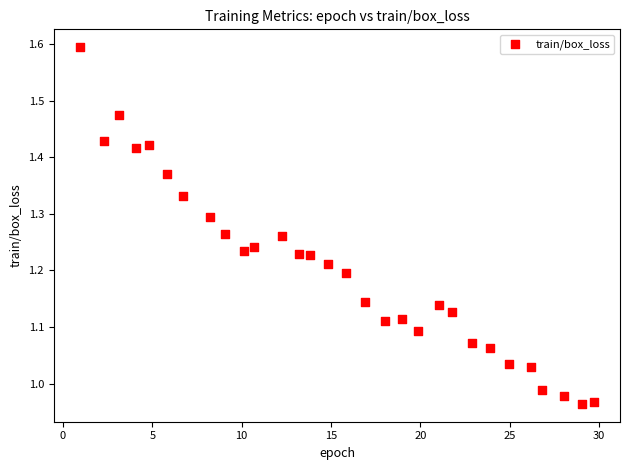

What is the range of Y values (max minus min)?

0.6